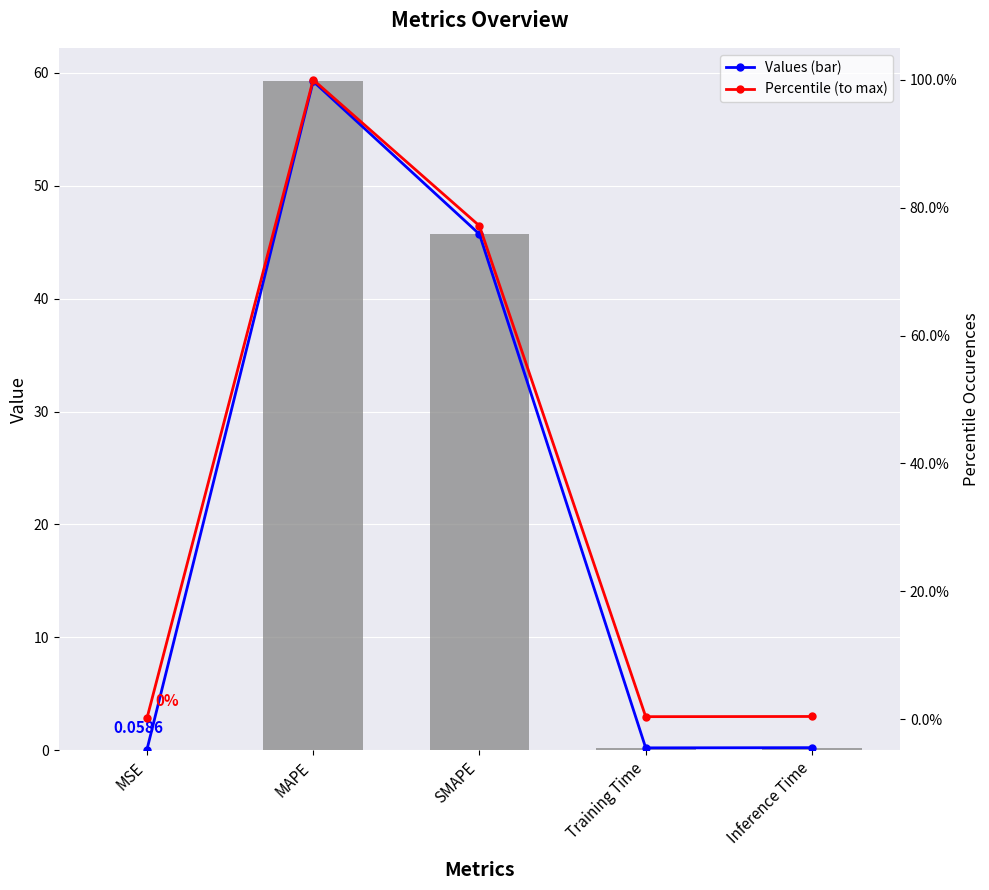

Reading left to right, what are all the values shown in this chart?

col_1 (line): 0.1	59.2	45.7	0.2	0.2
col_1: 0.1	59.2	45.7	0.2	0.2
Percentile: 0.1	100.0	77.2	0.4	0.4